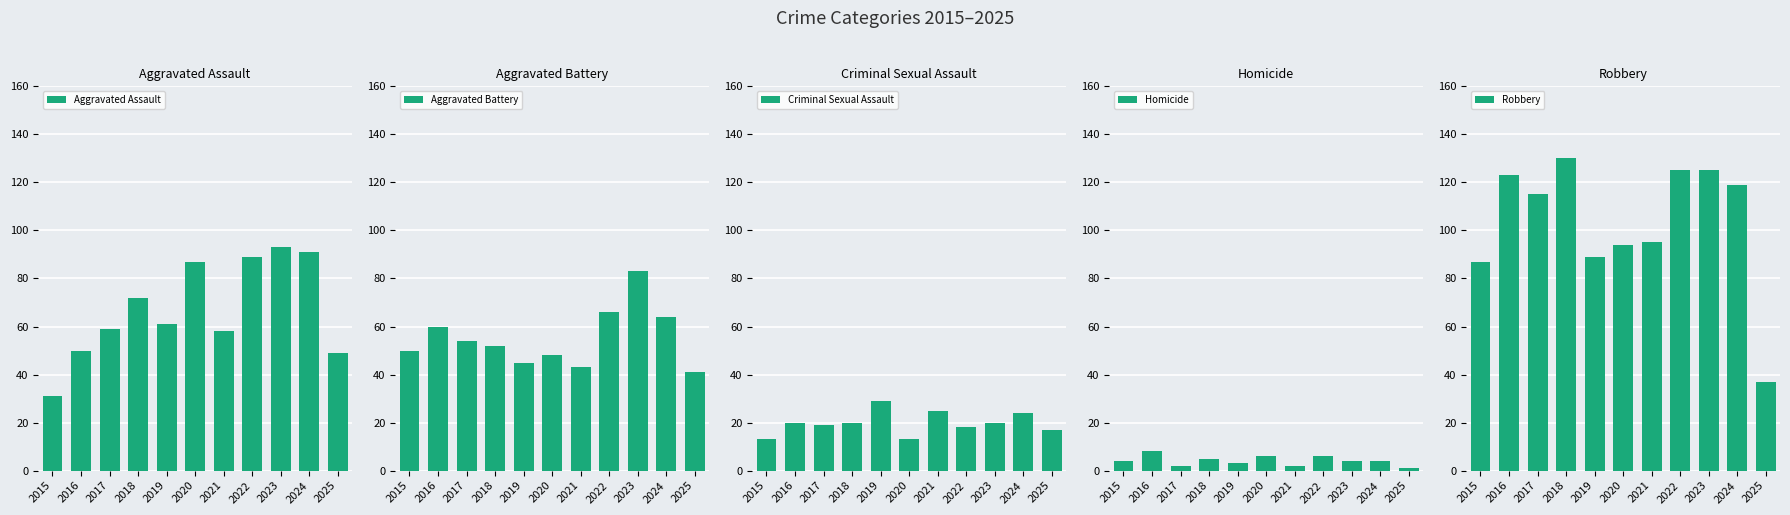

The value of Aggravated Battery at 2023 is 125. True or false?

False